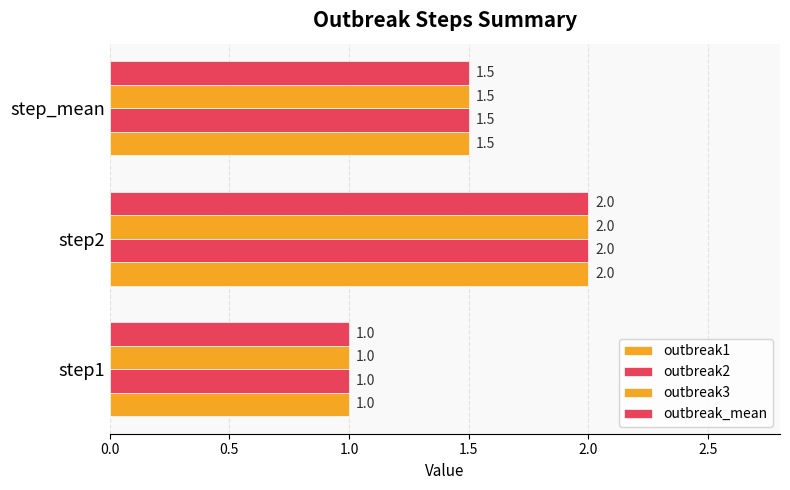

How many values in the outbreak2 series exceed 1?

2